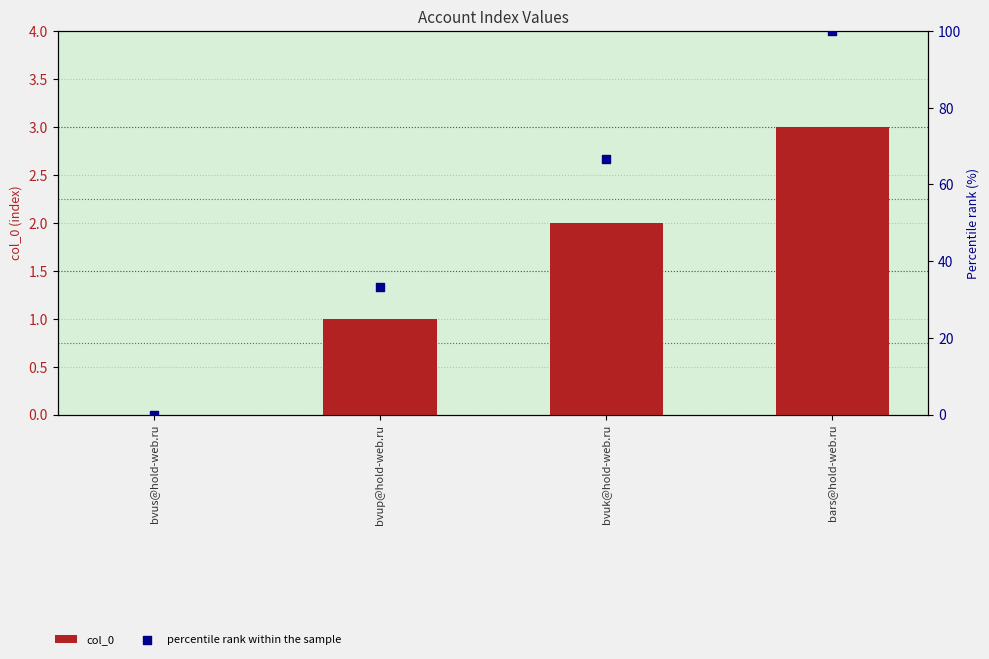

At which category is the sum across all series the highest?

bars@hold-web.ru